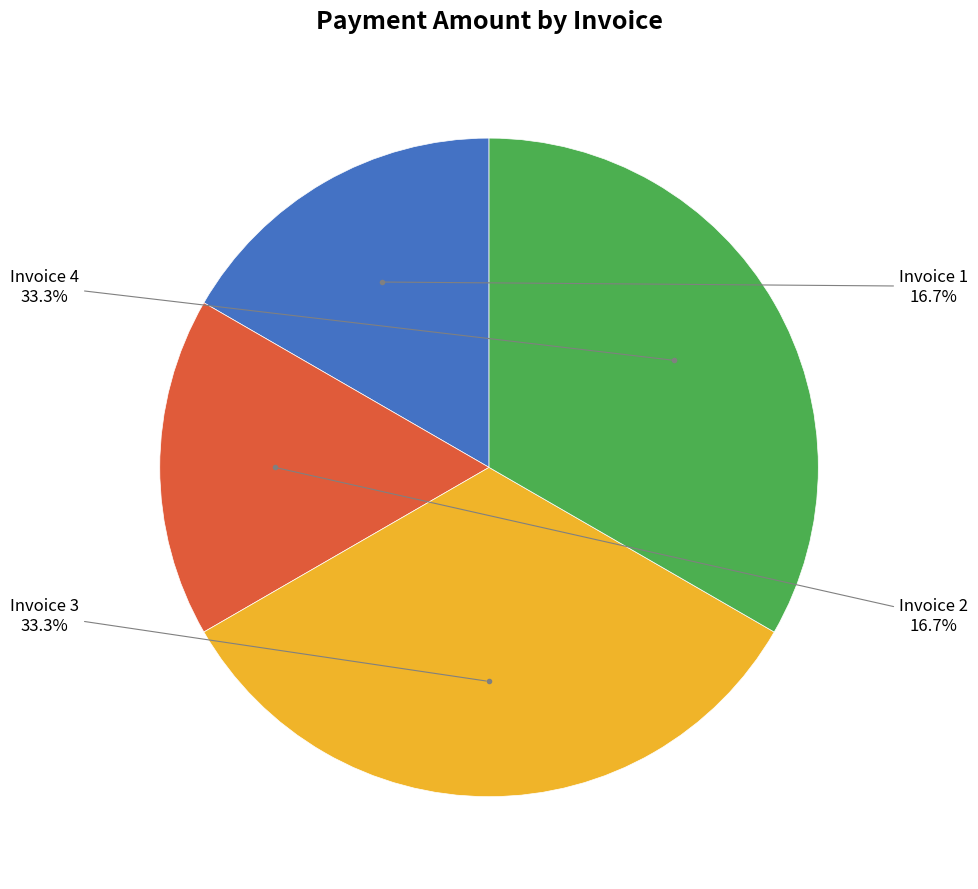

Does any single category account for the majority?

No